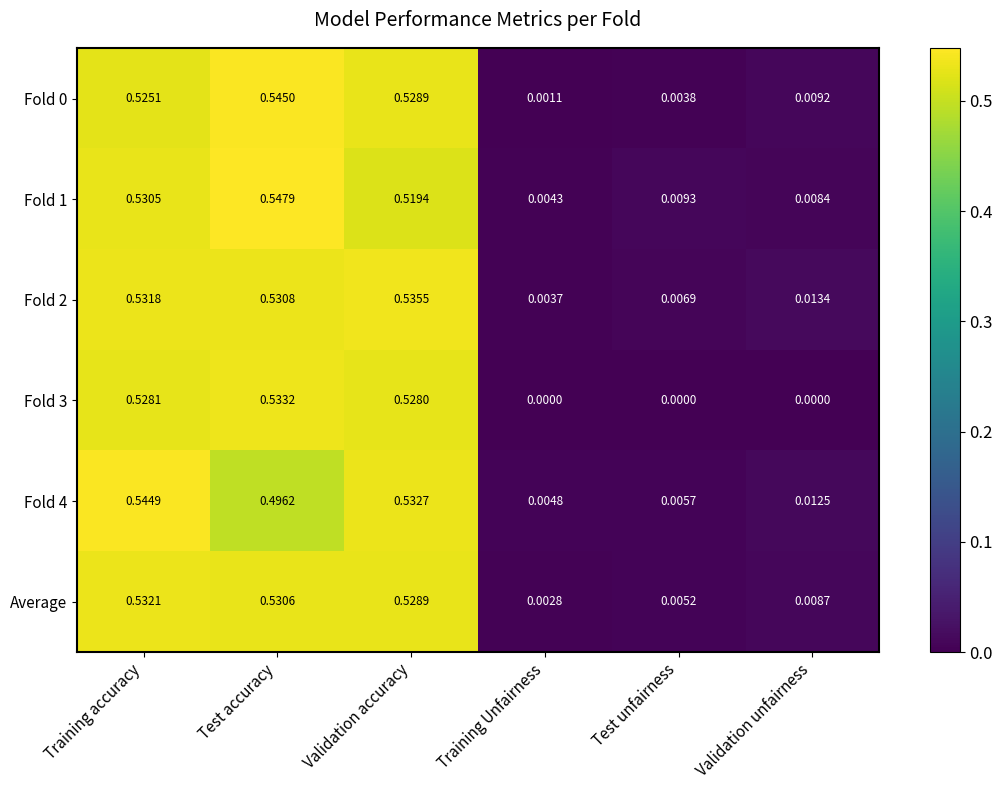

Rank the categories by Average value from lowest to highest.

Training Unfairness, Test unfairness, Validation unfairness, Validation accuracy, Test accuracy, Training accuracy